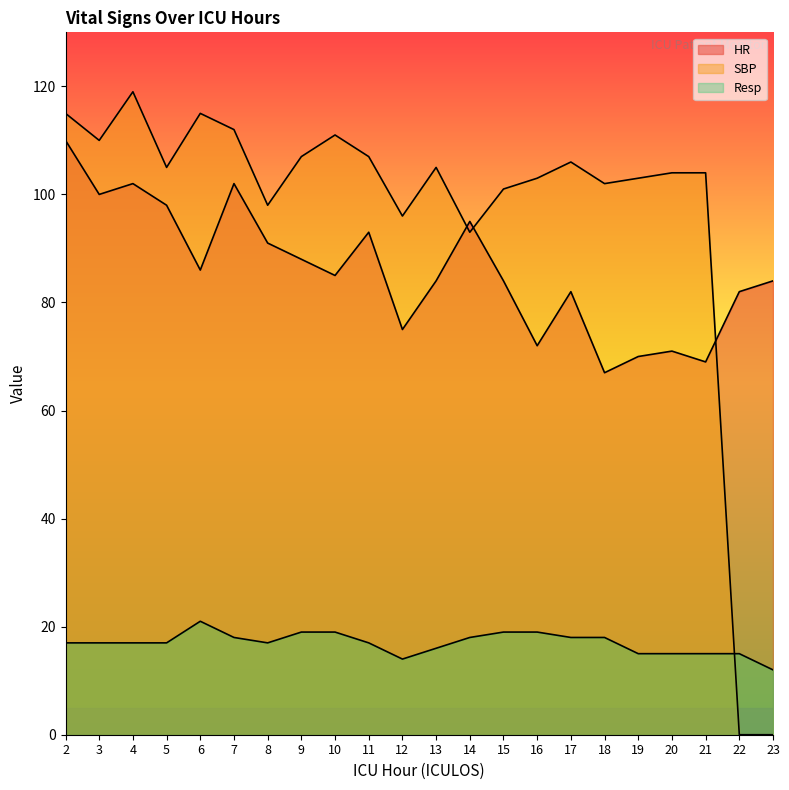

Which series ends up on top after the final intersection of Resp and SBP?

Resp